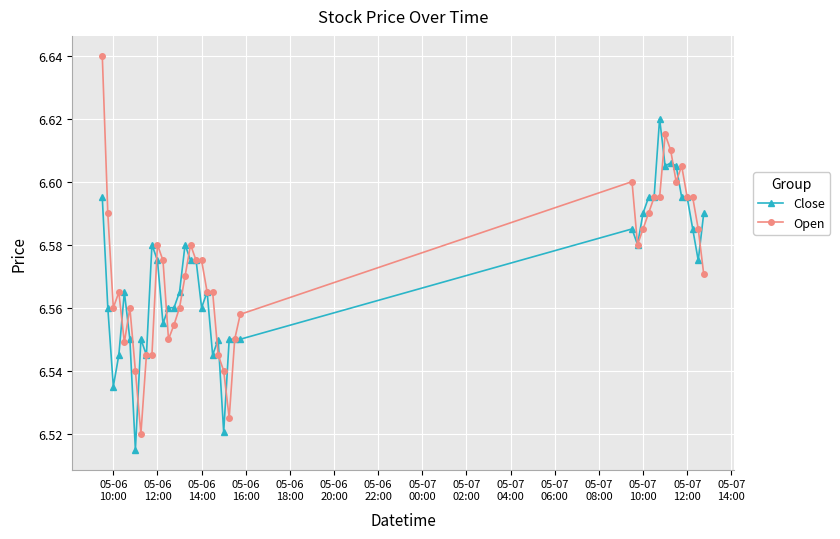

True or false: Open has more than 2 points higher than both neighbors.

True